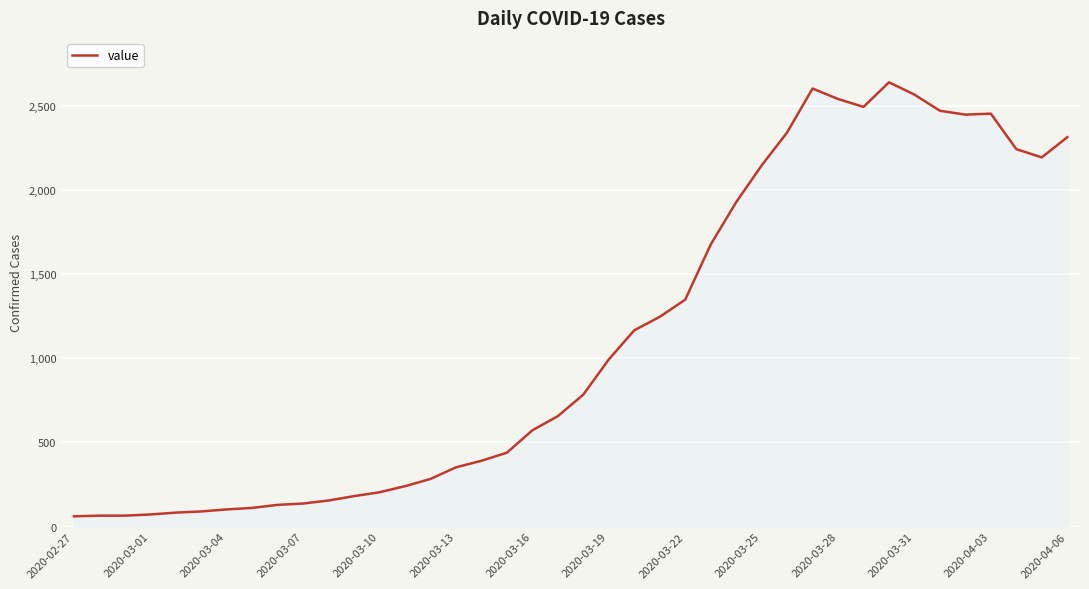

What is the minimum value shown in the chart?

61